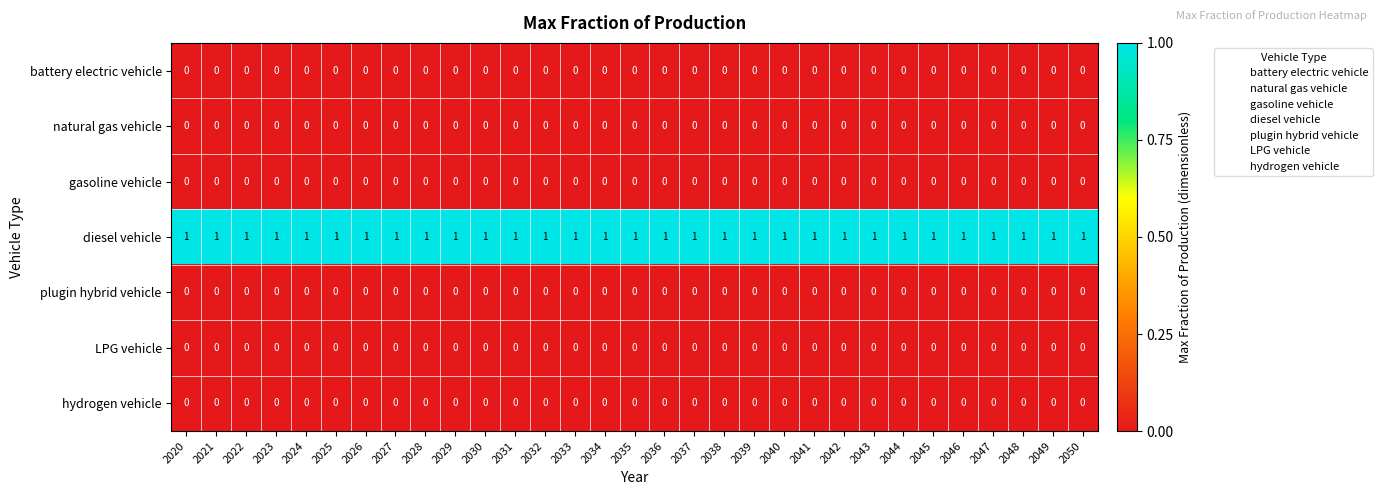

The battery electric vehicle series shows 0 at 2039. True or false?

True